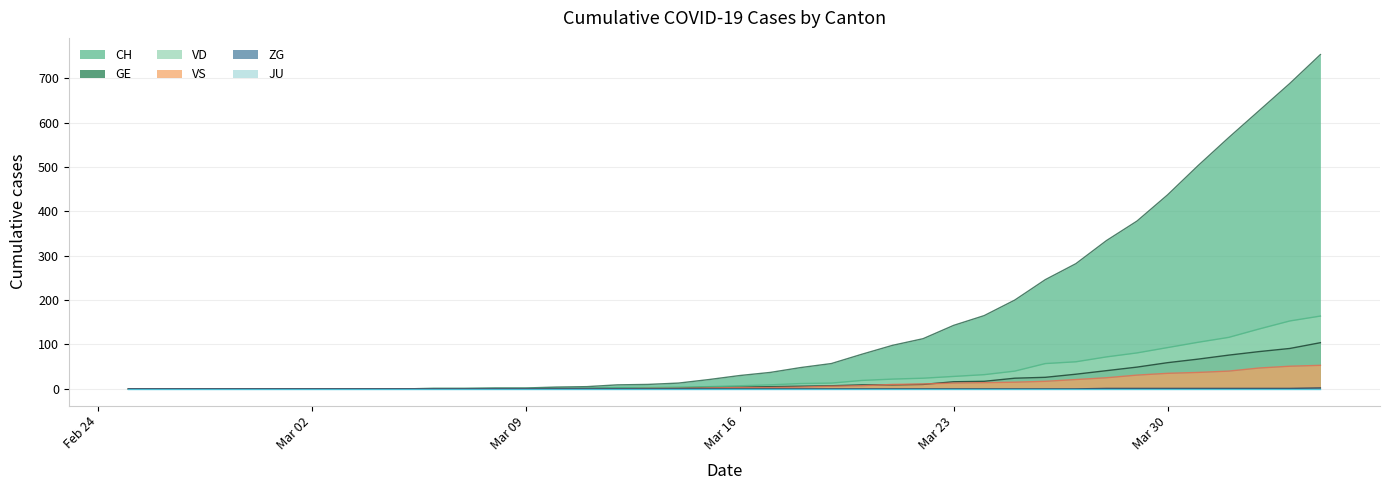

Which series has the largest total across all categories?

CH